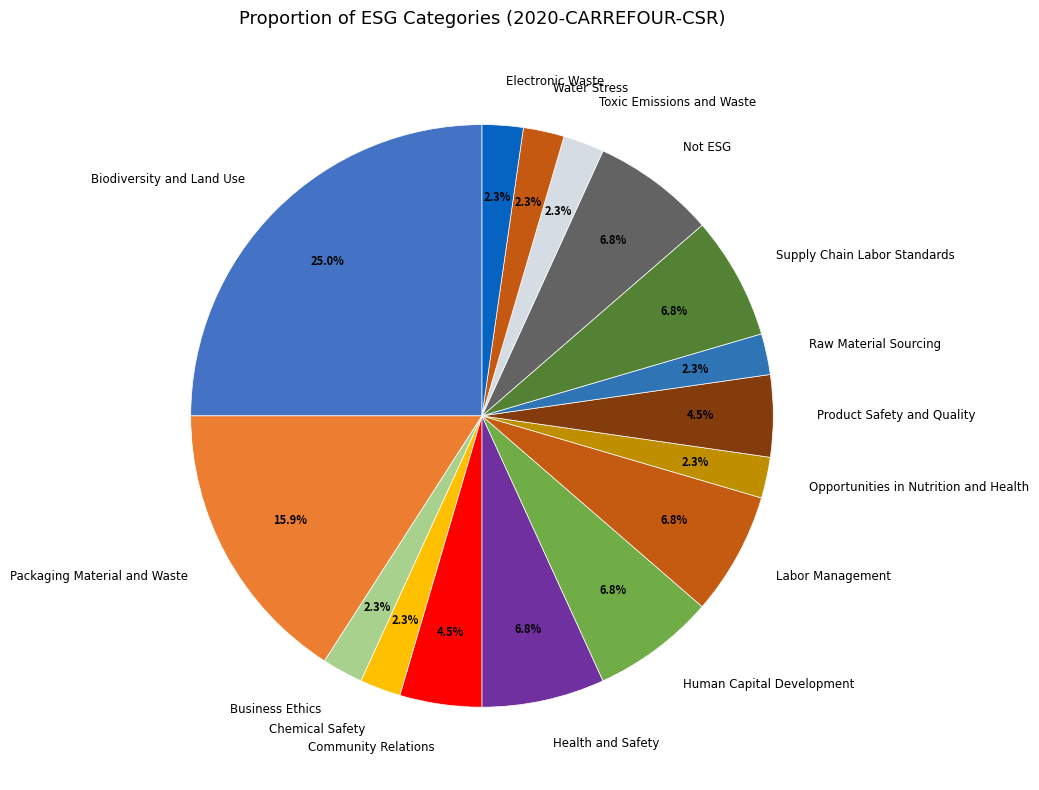

Do Biodiversity and Land Use and Not ESG together represent more than half of the pie?

No